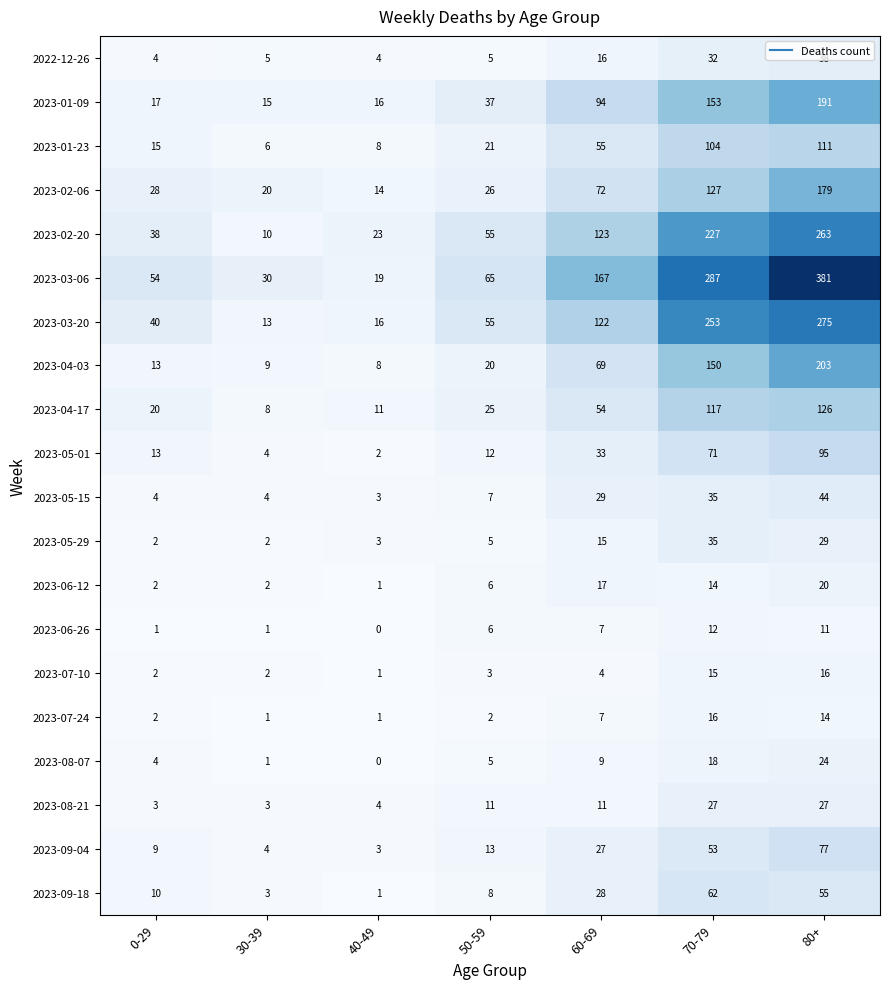

At which label is 2022-12-26 closest to 21?

60-69